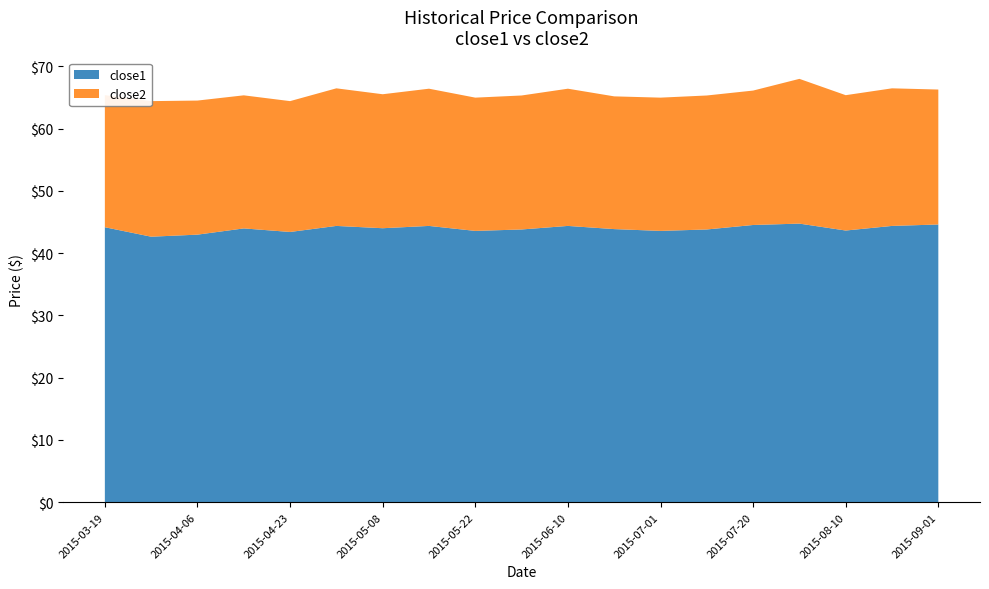

Reading right to left, what are all the values shown in this chart?

close1: 44.6	44.4	43.6	44.7	44.5	43.8	43.6	43.9	44.4	43.8	43.6	44.4	44.0	44.4	43.4	44.0	43.0	42.6	44.2
close2: 21.7	22.1	21.7	23.2	21.6	21.5	21.4	21.3	22.0	21.5	21.4	22.0	21.5	22.1	21.0	21.4	21.5	21.8	21.2